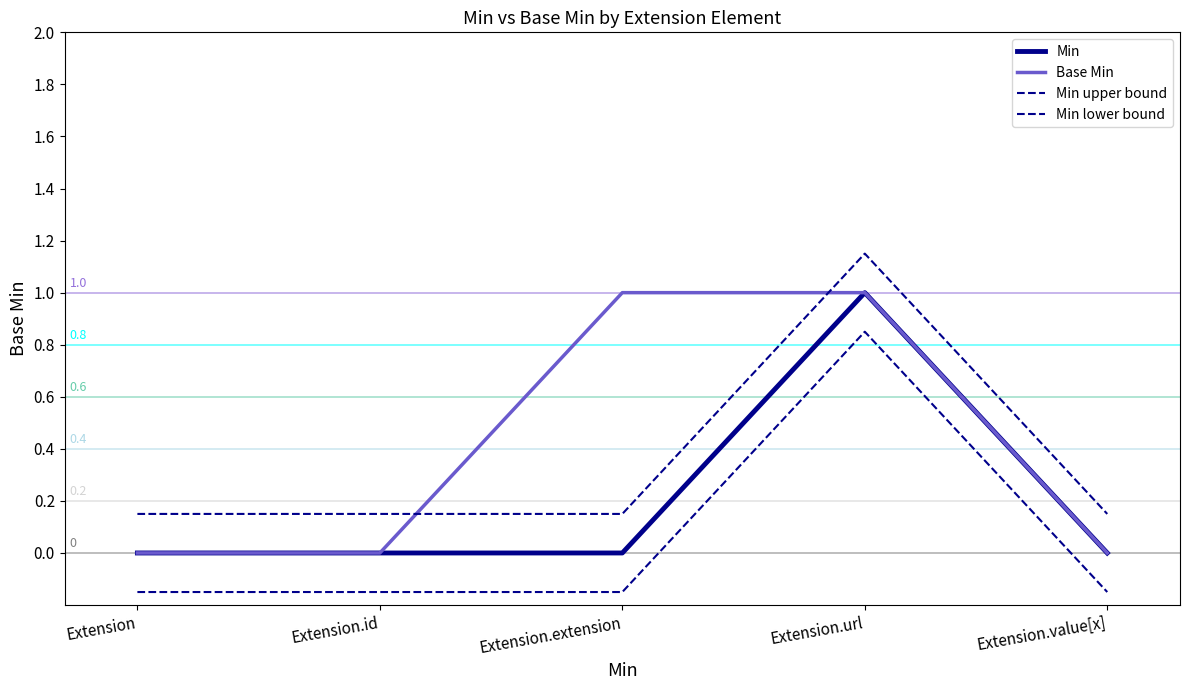

How many lines are shown in the chart?

4